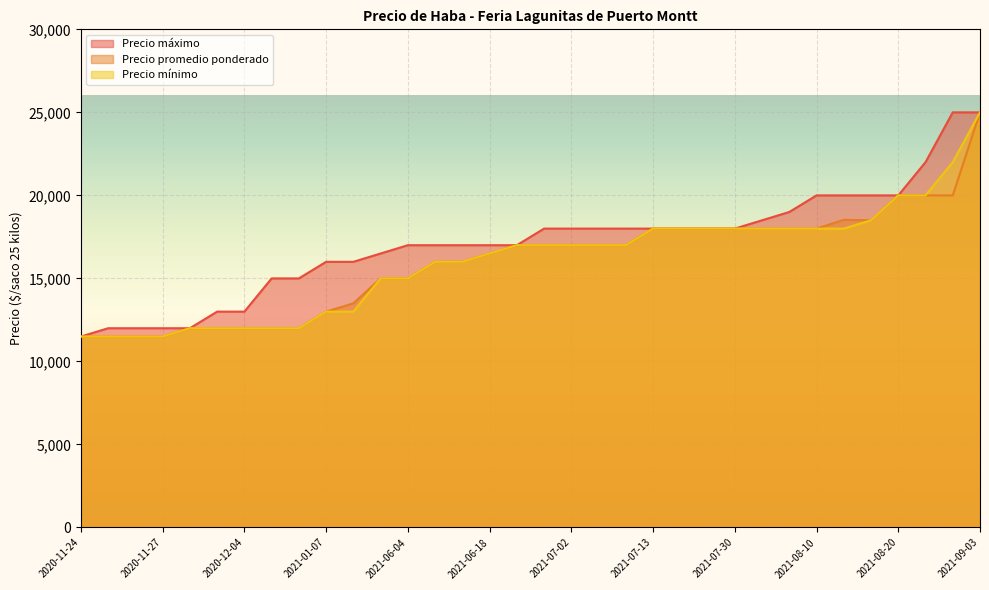

The value of Precio mínimo at 2020-11-25 is 11500. True or false?

True